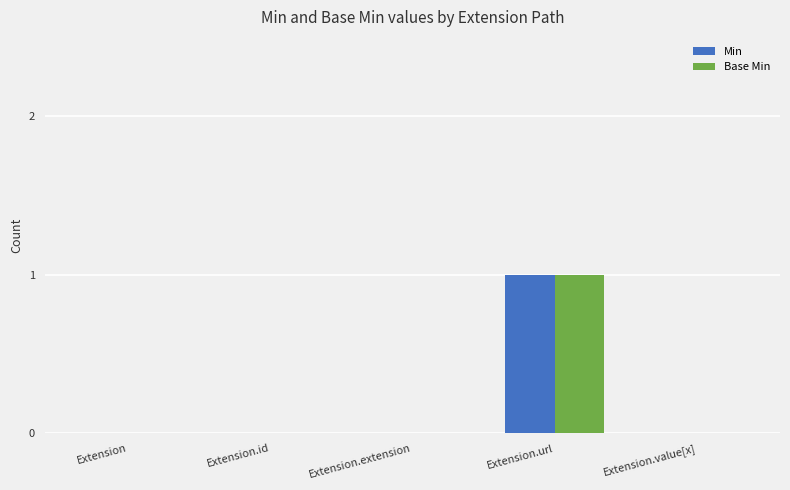

At which category is the sum across all series the highest?

Extension.url